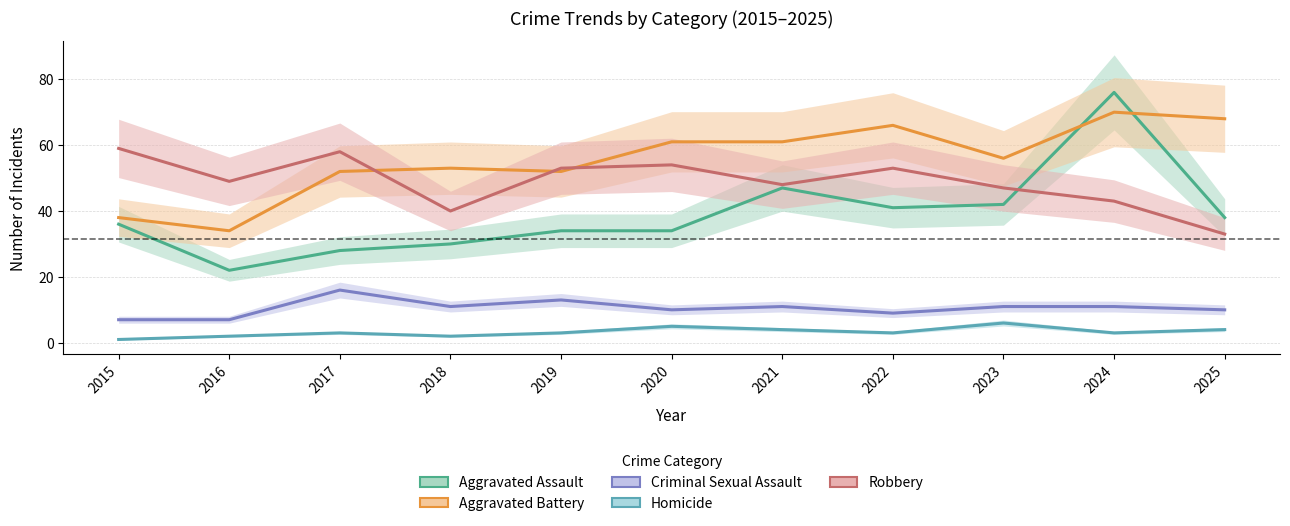

Where is the first local maximum for Homicide?

2017